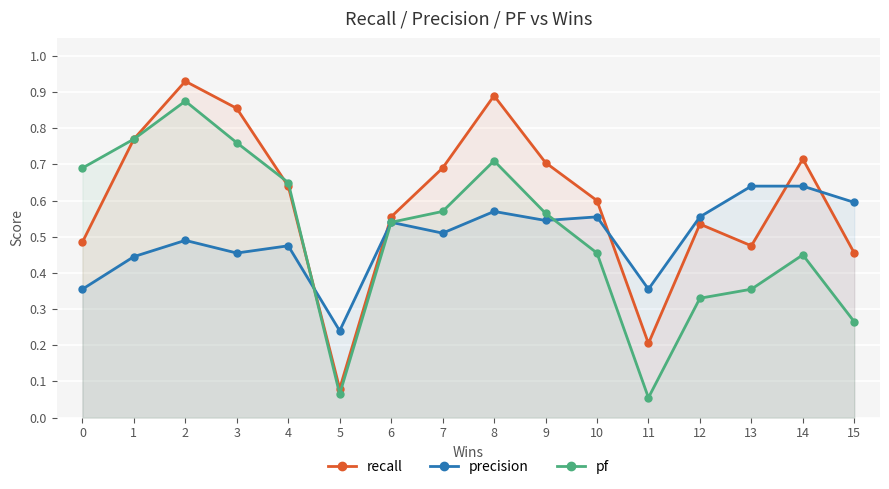

At how many categories does at least one series exceed 0?

16